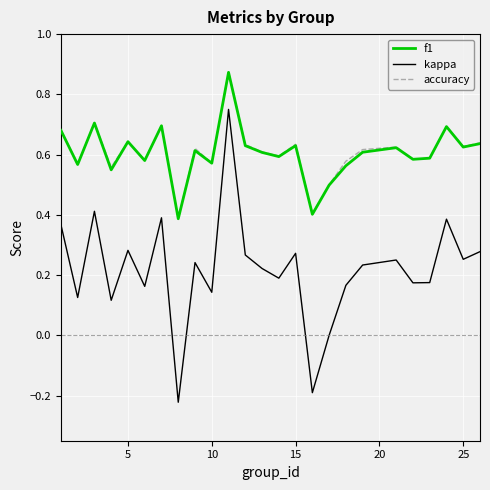

True or false: kappa and accuracy intersect in this chart.

False